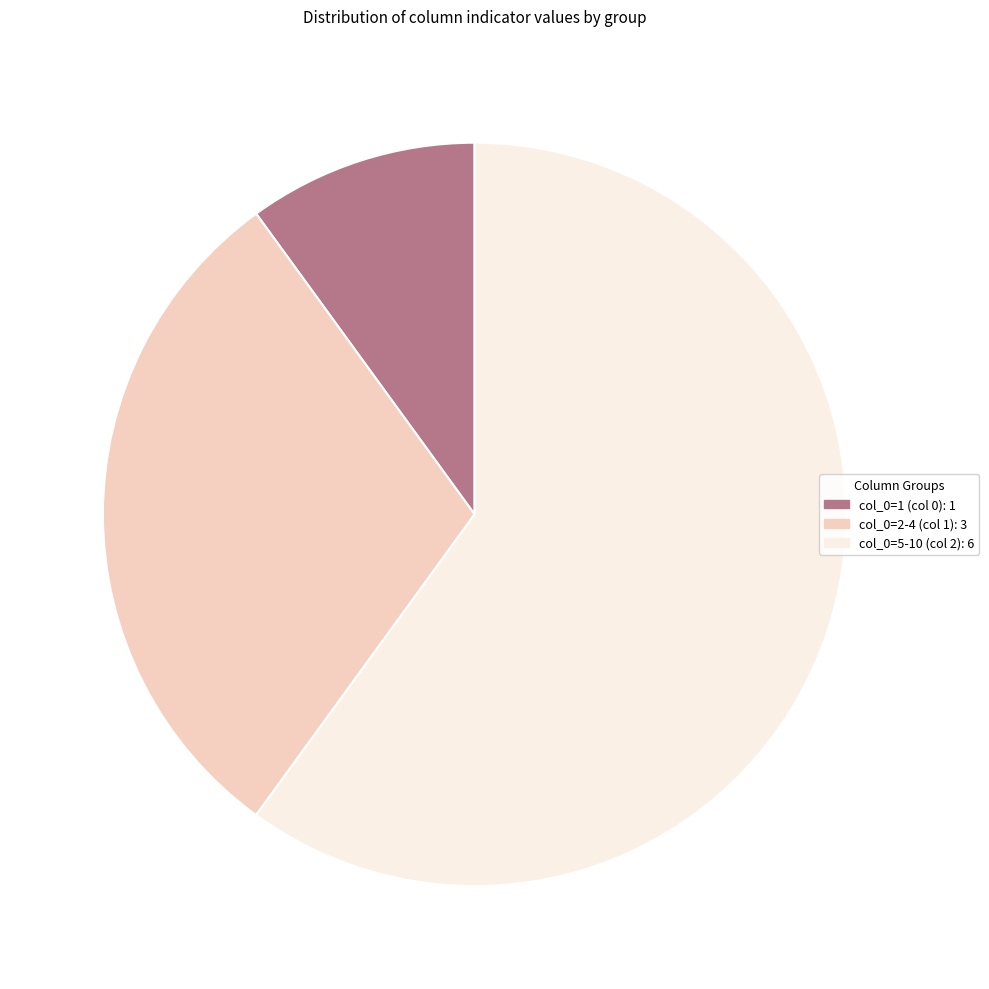

Combined, do col_0=1 (col 0): 1 and col_0=2-4 (col 1): 3 account for over 50%?

No